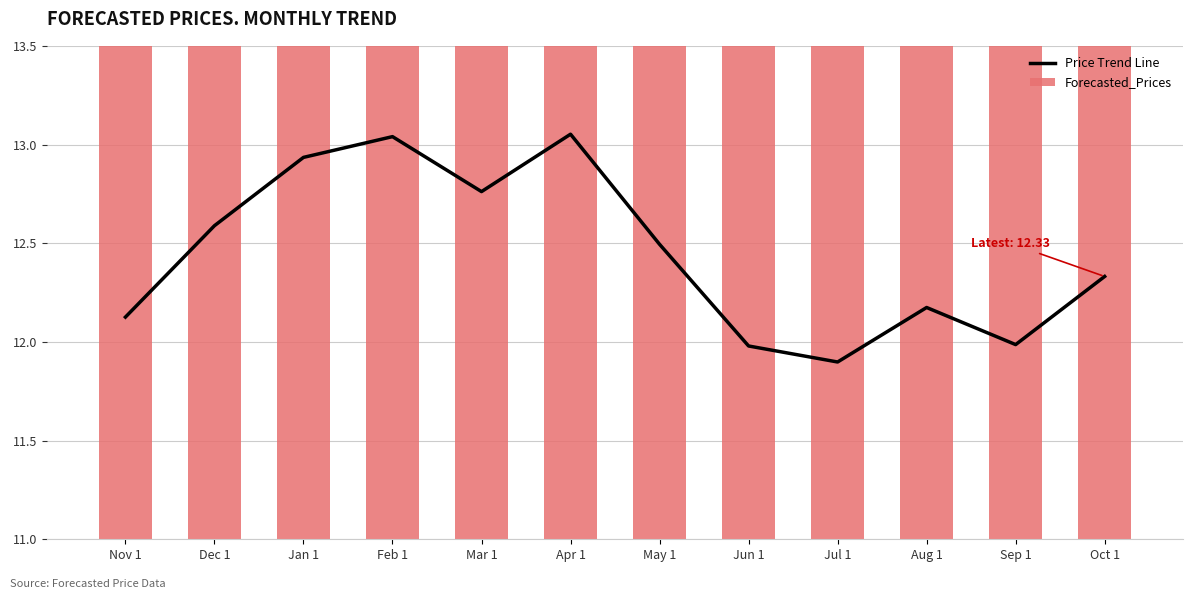

What is the difference between the maximum and minimum values in the Price Trend Line series?

1.2